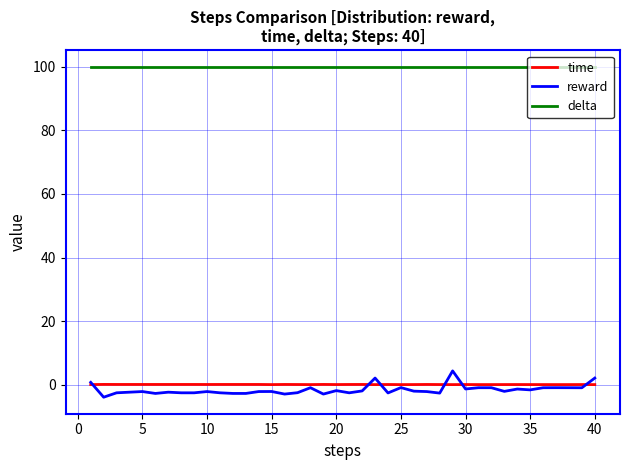

Count the number of categories in the chart.

40